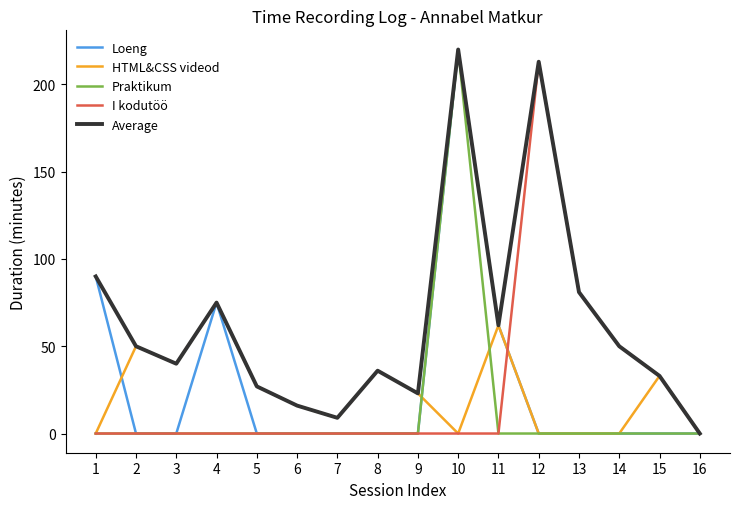

Is the value of I kodutöö at 14 greater than the value of HTML&CSS videod at 9?

Yes